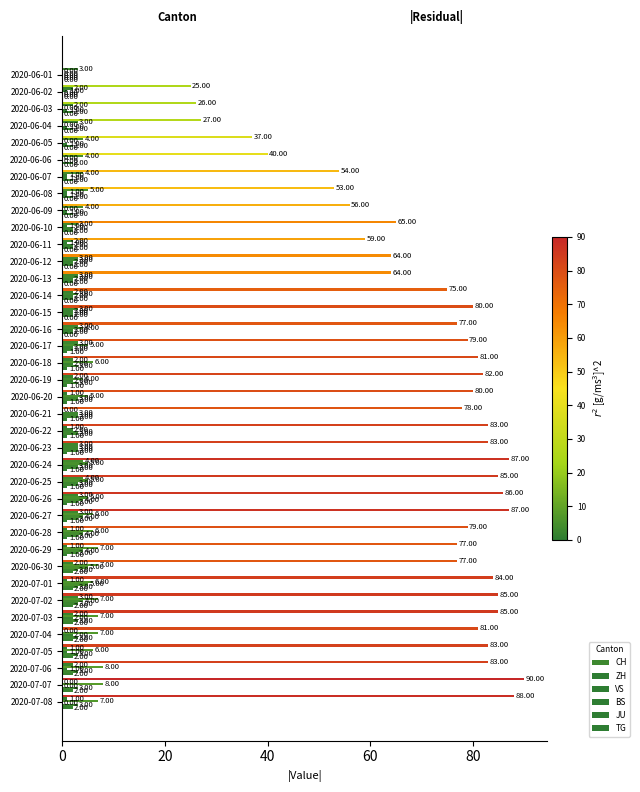

How many data points does each series have?

38